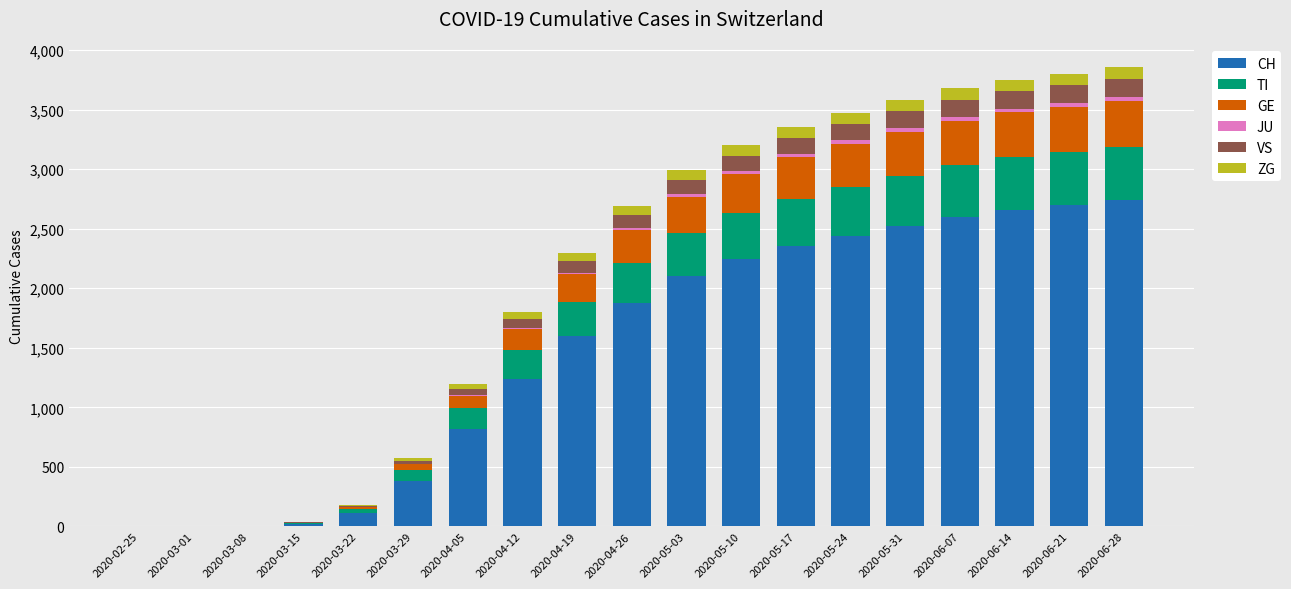

What is the sum of all CH values?

28420